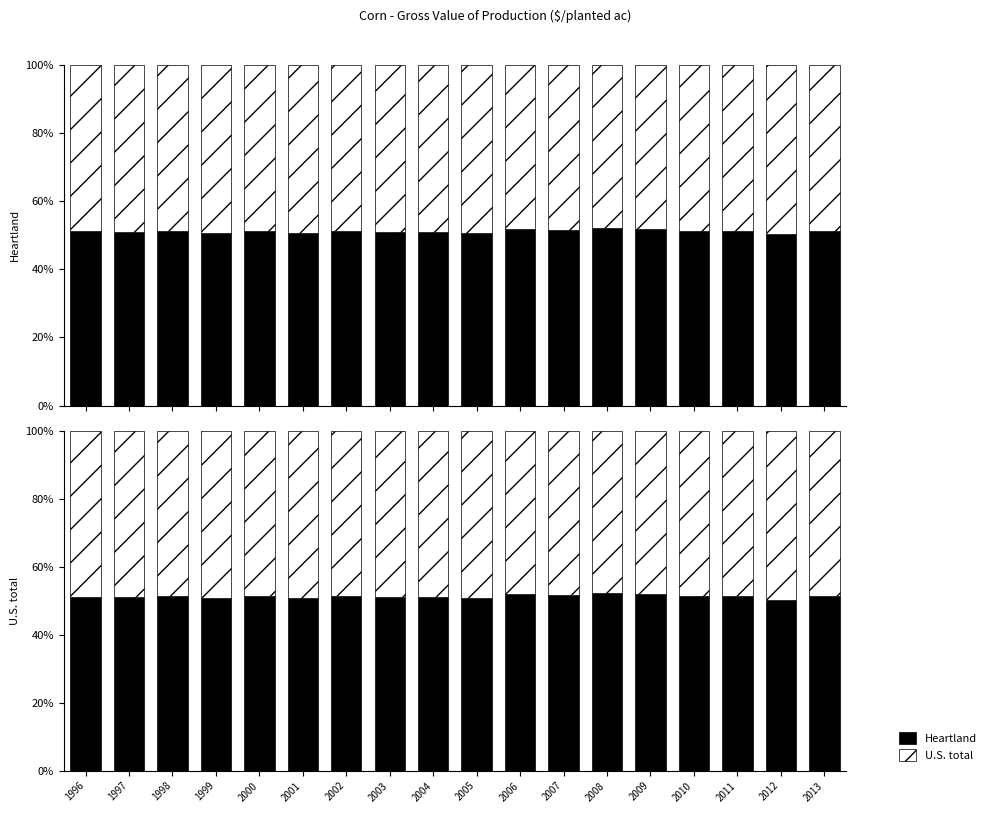

What is the smallest value displayed?

47.8